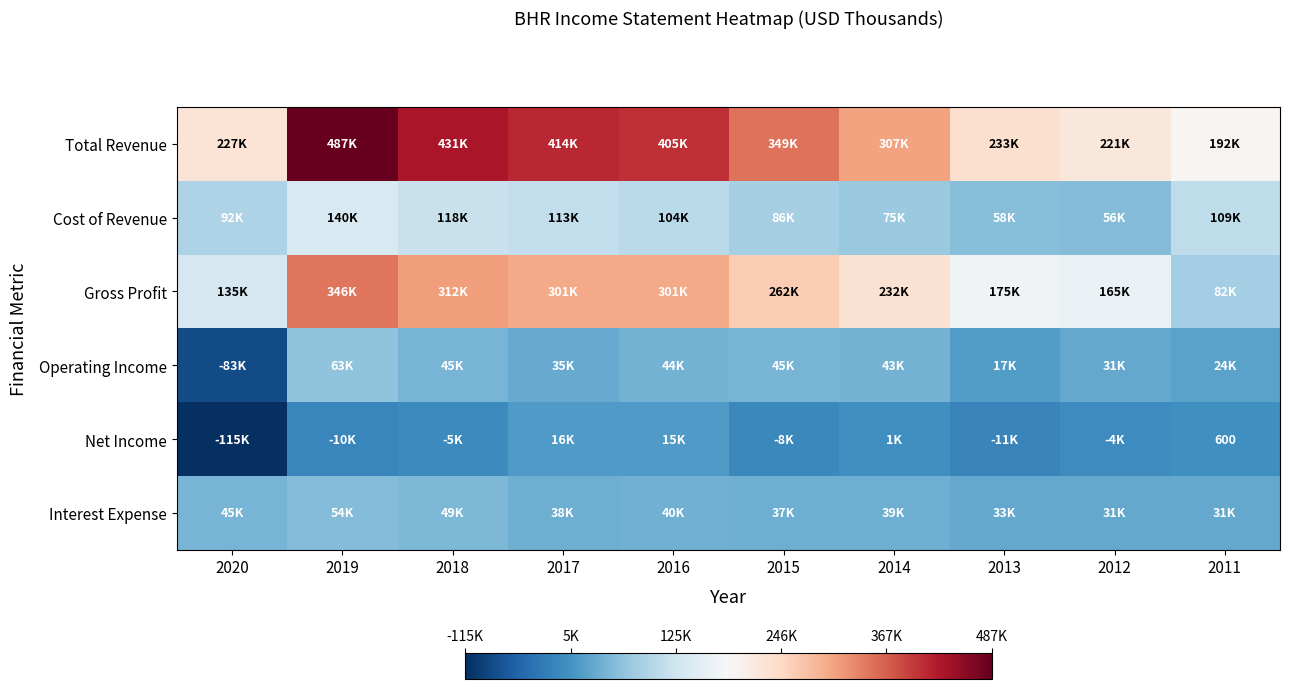

Which series has the widest spread of values?

Total Revenue